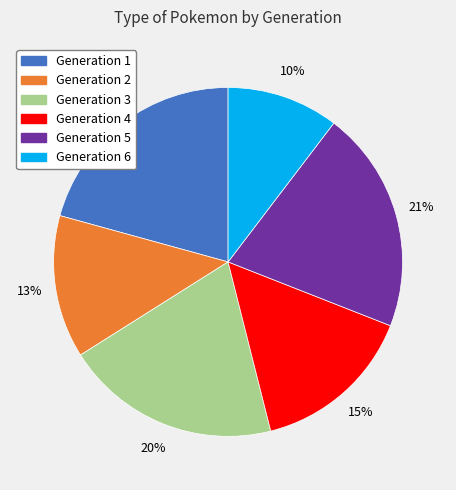

What percentage is the Generation 6 slice, to the nearest percent?

10%